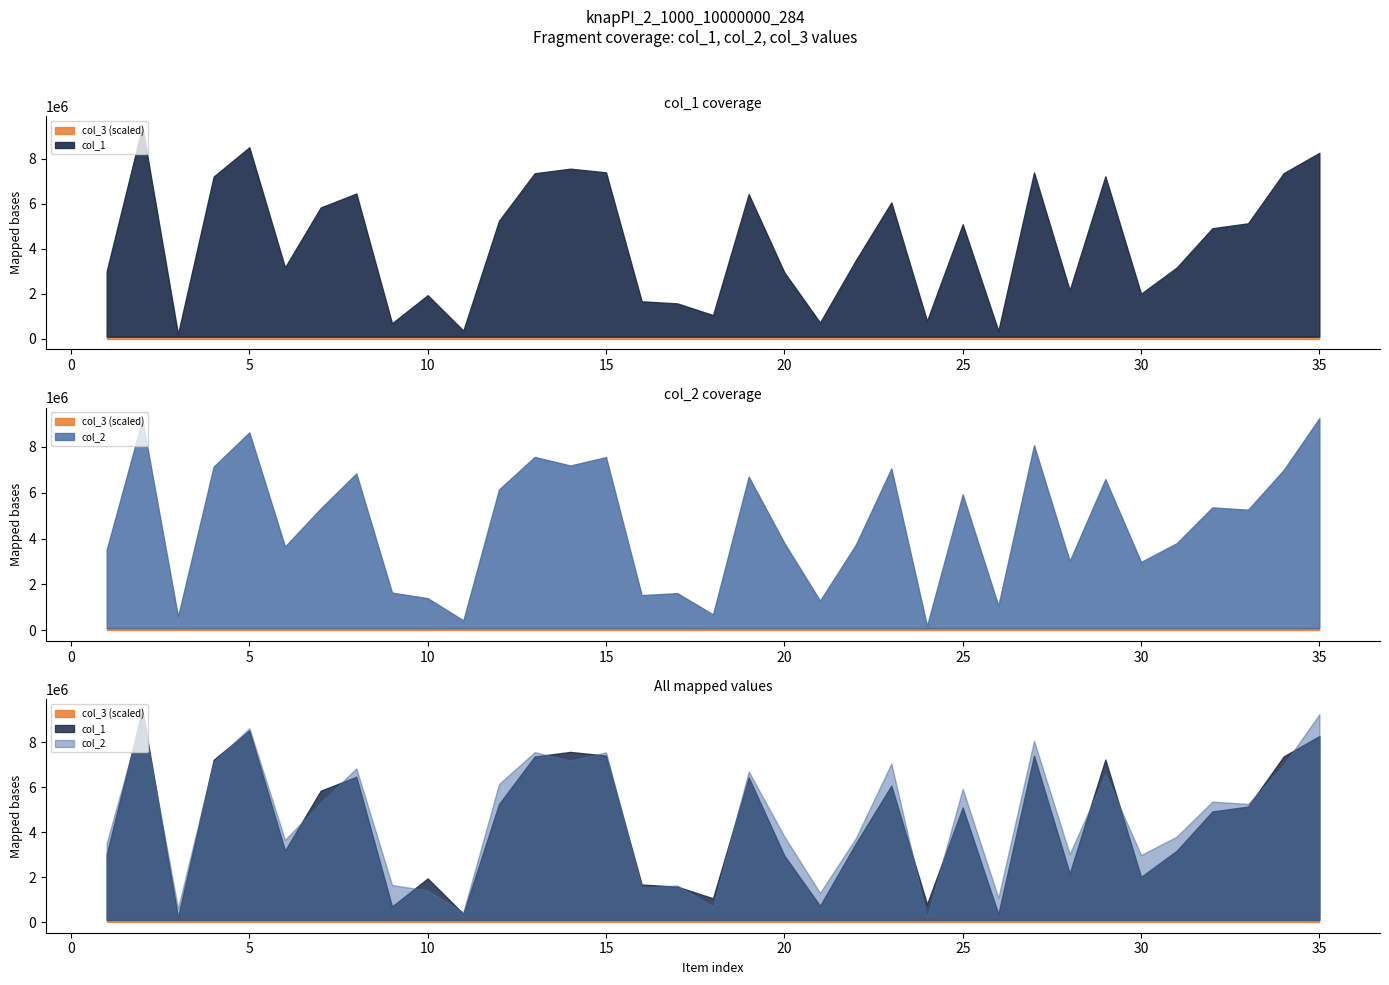

Rank the categories by col_3 value from lowest to highest.

1, 2, 3, 4, 5, 6, 7, 8, 9, 10, 11, 12, 13, 14, 15, 16, 17, 18, 19, 20, 21, 22, 23, 24, 25, 26, 27, 28, 29, 30, 31, 32, 33, 34, 35